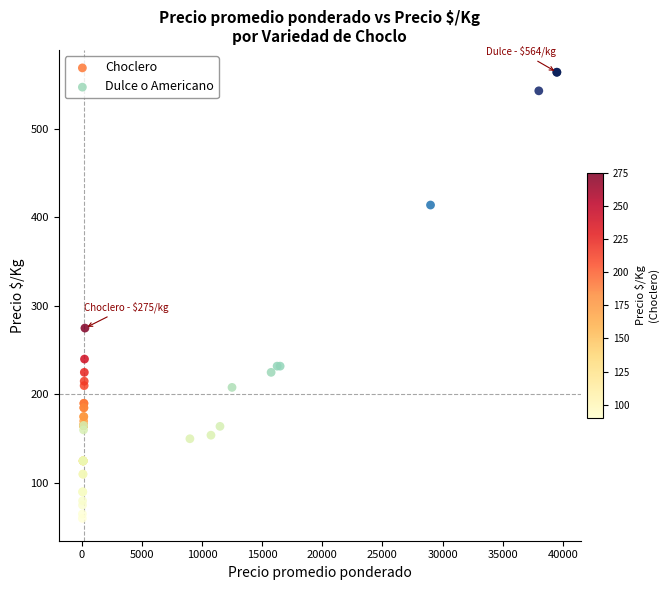

Which series has the largest Y range (max minus min)?

Dulce o Americano